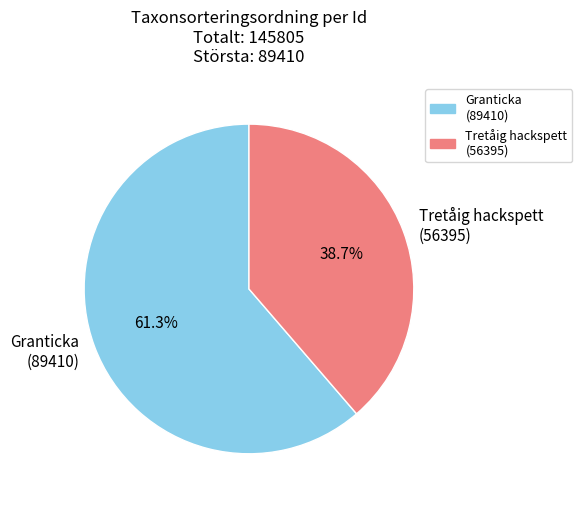

Which slice is the largest?

Granticka (89410)